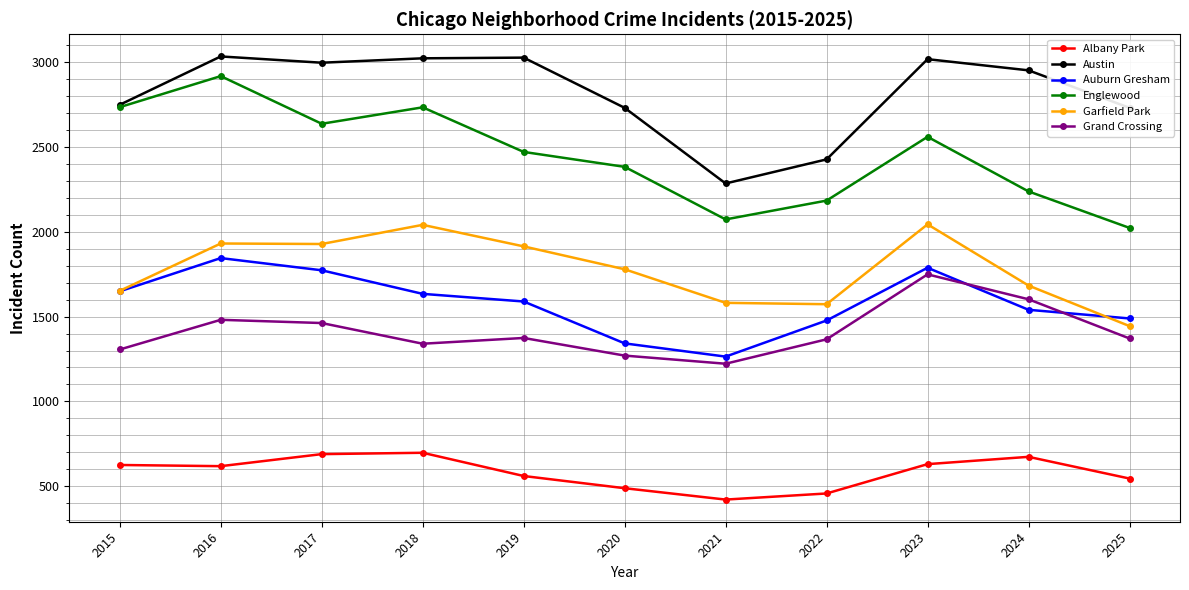

The value of Albany Park at 2024 is 673. True or false?

True